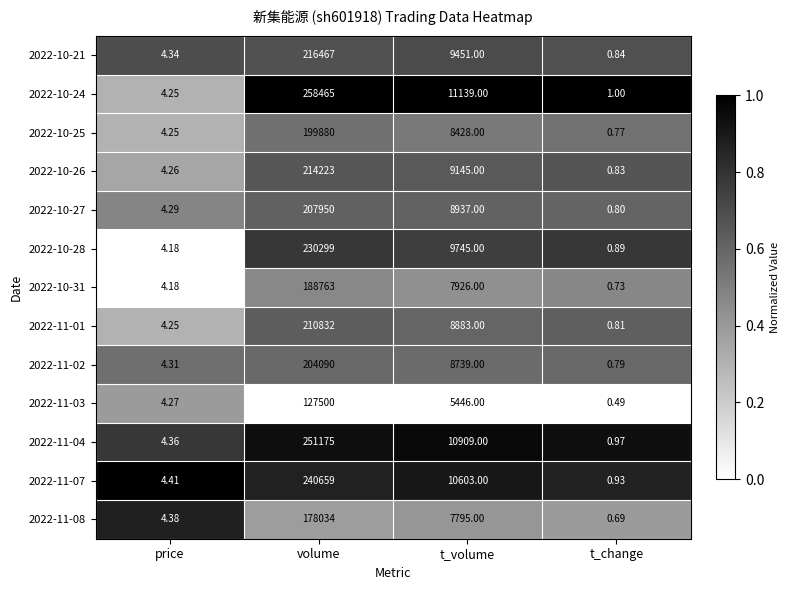

Where does the 2022-10-21 series first go above 9451?

volume